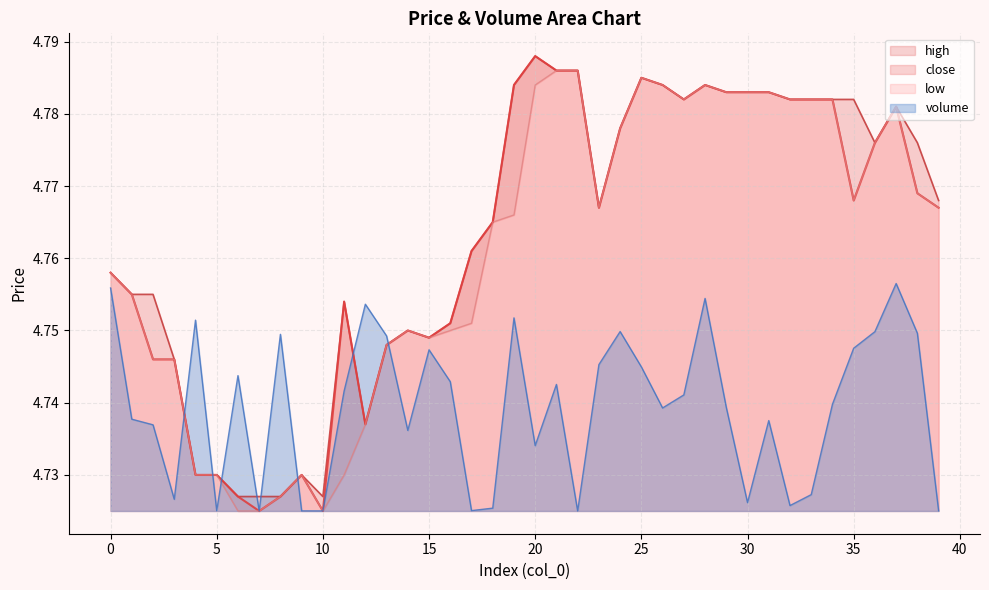

How many interior local peaks does the high series have?

7